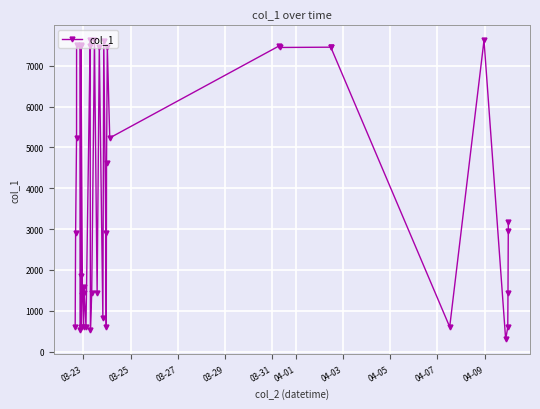

What is the greatest value displayed?

7625.3